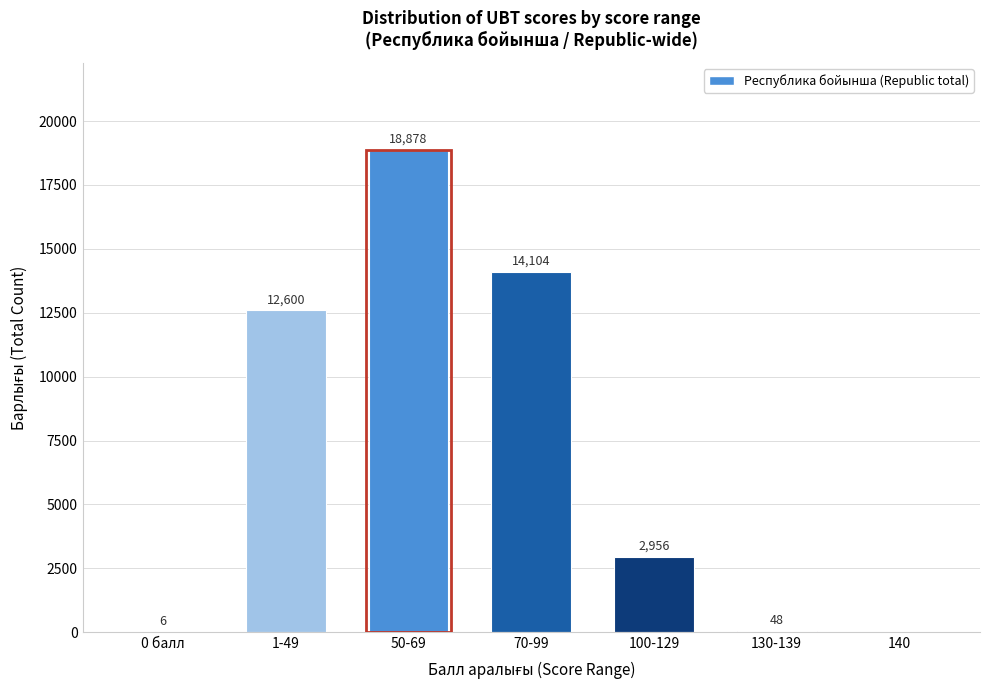

Reading right to left, what are all the values shown in this chart?

140=0	130-139=48	100-129=2956	70-99=14104	50-69=18878	1-49=12600	0 балл=6